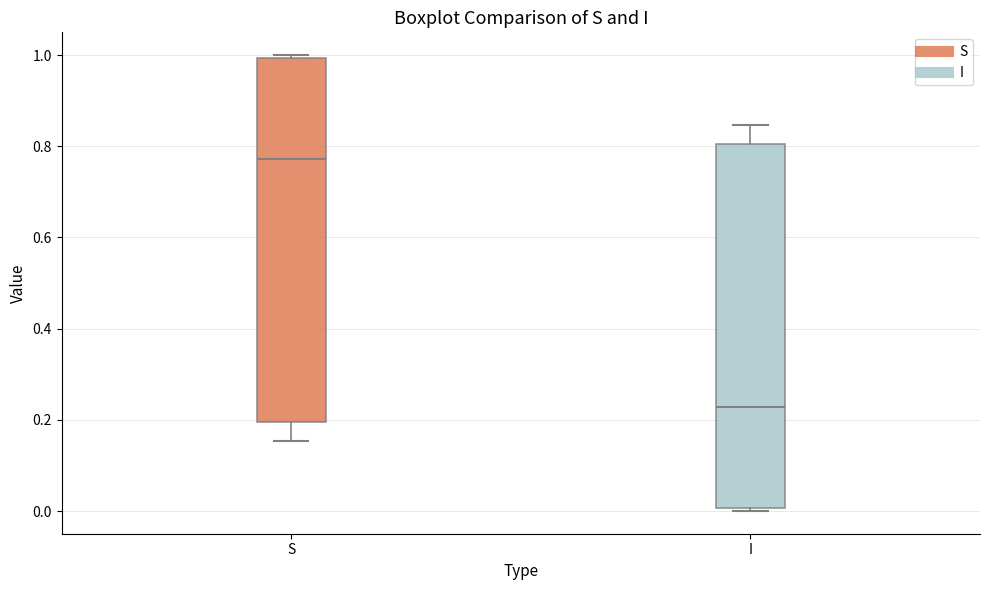

Which box's median line is the highest?

S